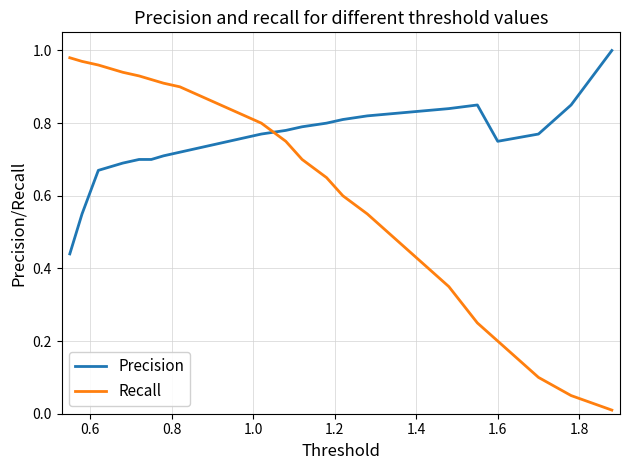

Which series has the largest total across all categories?

Precision